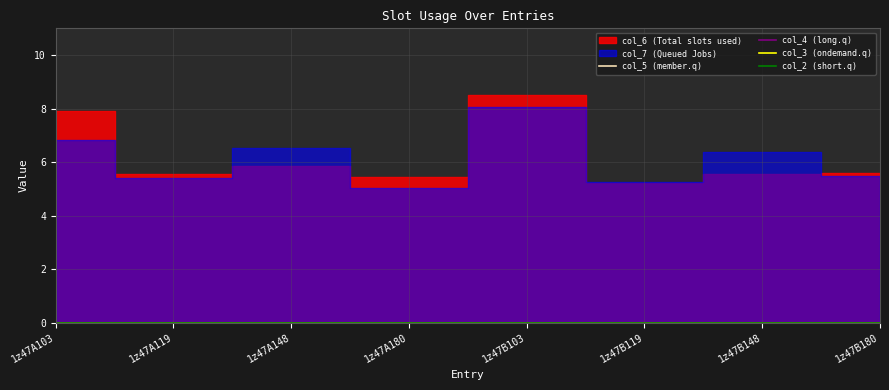

What is the total value across all series at 1z47A180?

10.5